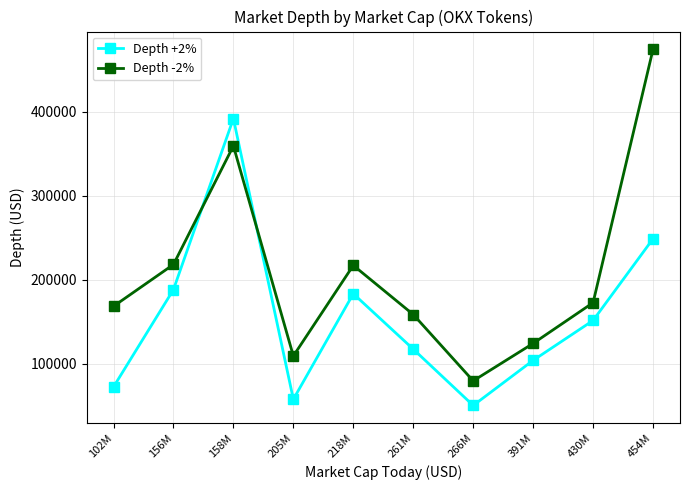

At which label does Depth -2% reach its peak?

454M